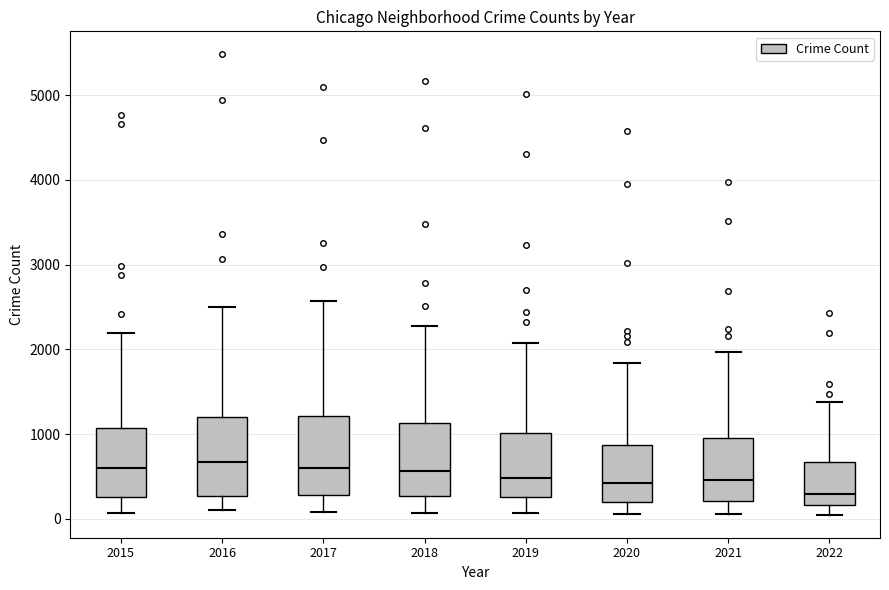

Which box's median line is the lowest?

2022